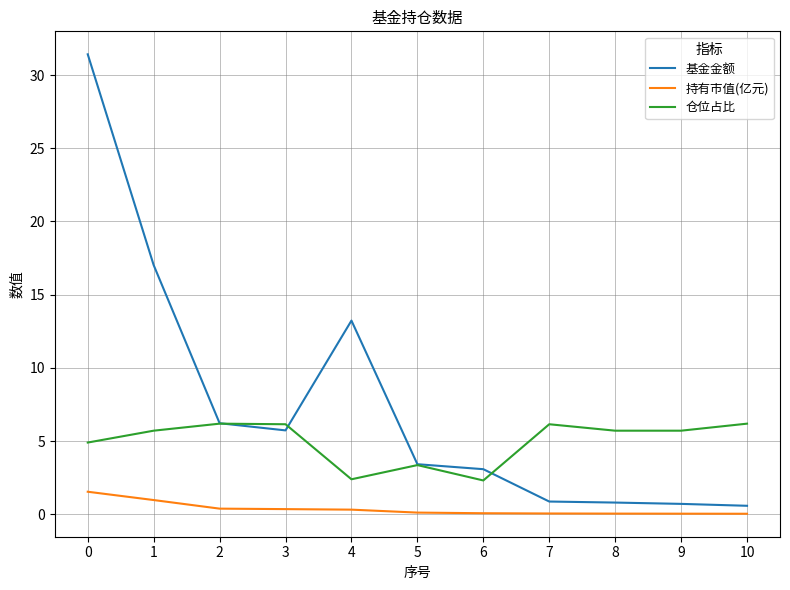

Rank the series by their average value, from highest to lowest.

基金金额, 仓位占比, 持有市值(亿元)